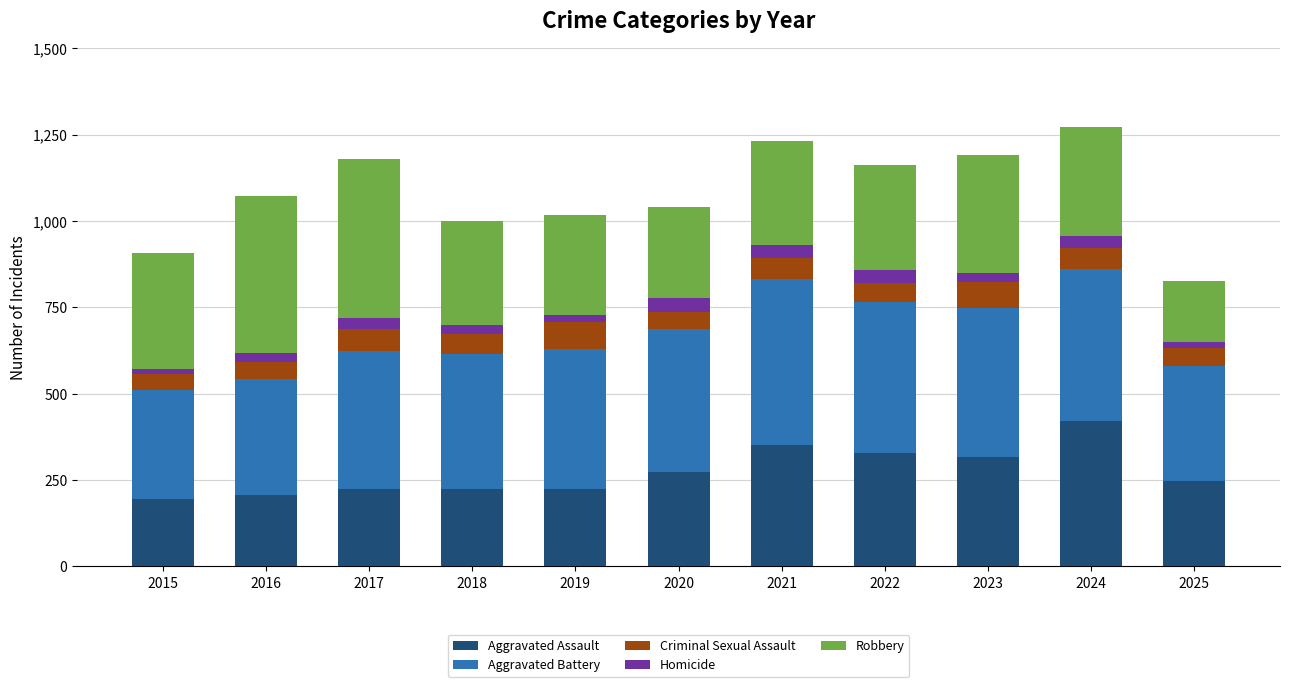

Which category has the highest value in the Aggravated Assault series?

2024